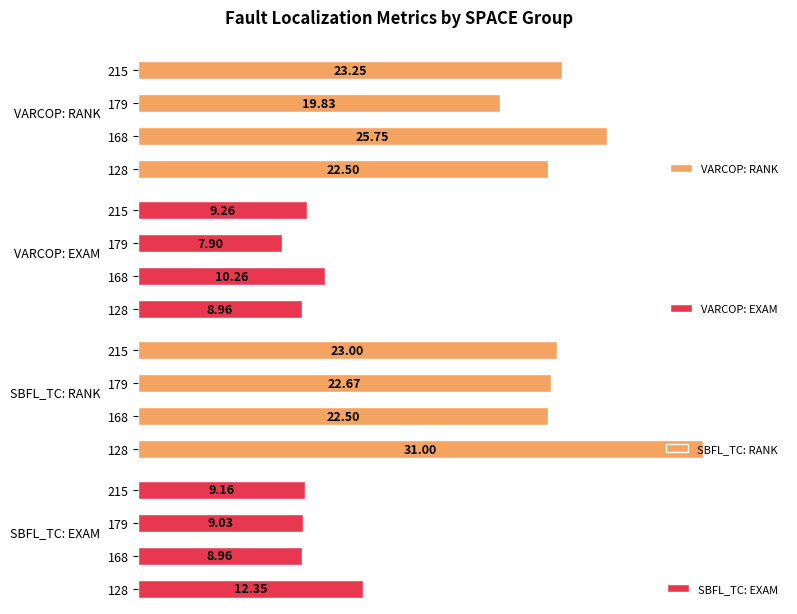

How many bars are there in total?

16